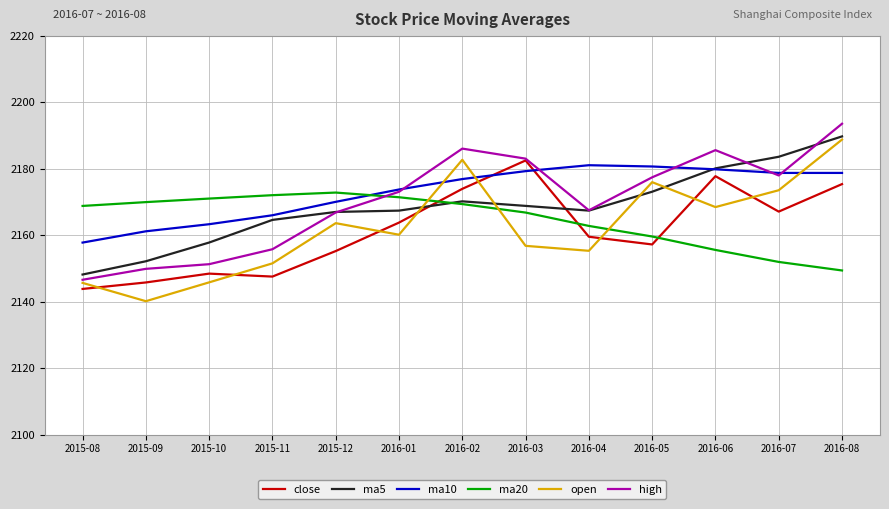

What is the difference between the highest and lowest values at 2016-01?

13.6